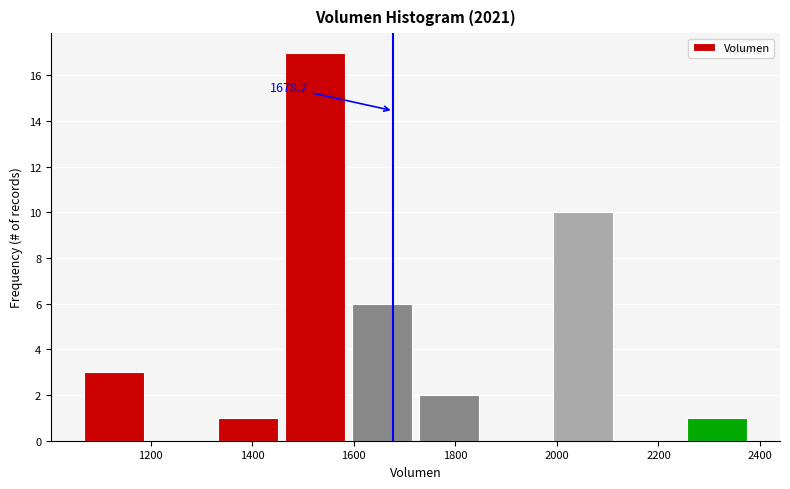

Which range on the x-axis has the tallest bar?

1460 to 1580